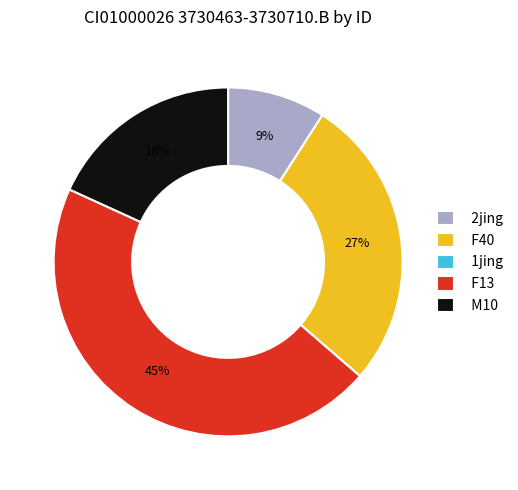

What percentage is the F13 slice, to the nearest percent?

45%